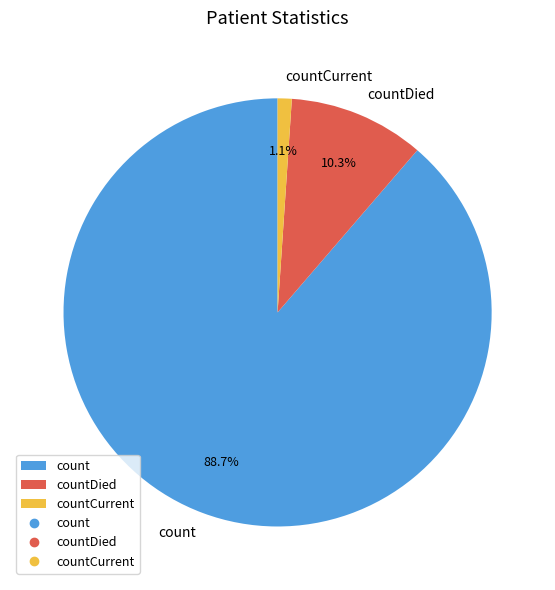

Which slice represents more than half of the pie?

count